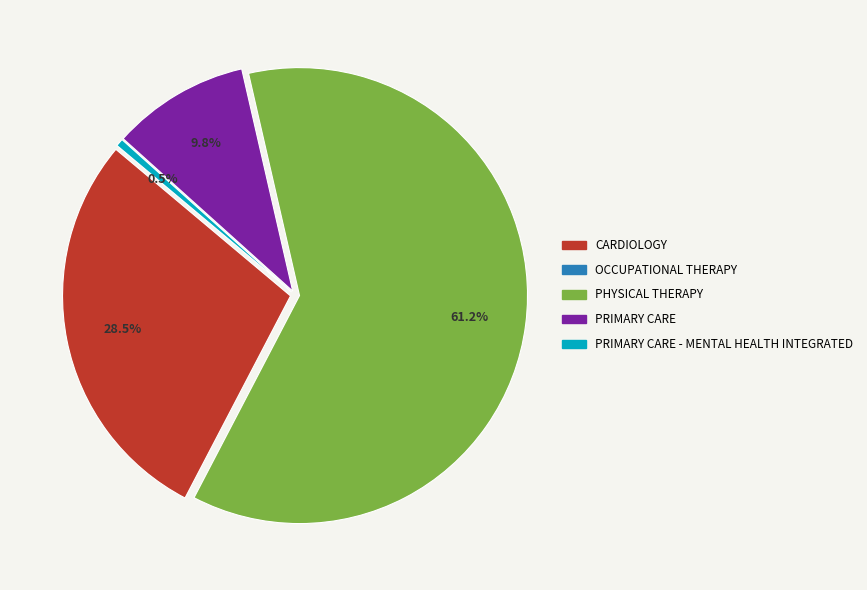

Which category has the smallest portion of the pie?

OCCUPATIONAL THERAPY